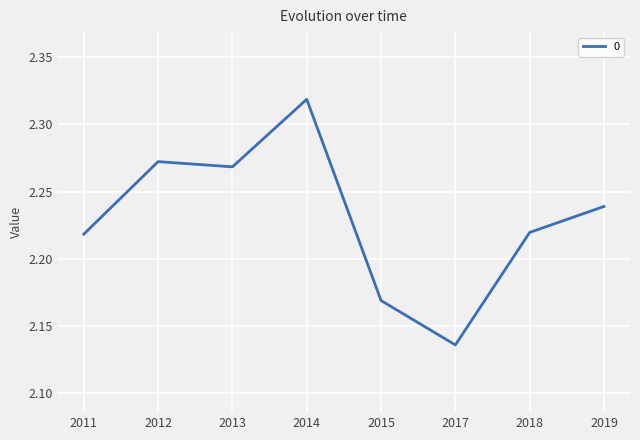

Approximately how many times larger is the value at 2011 compared to 2017?

1.0